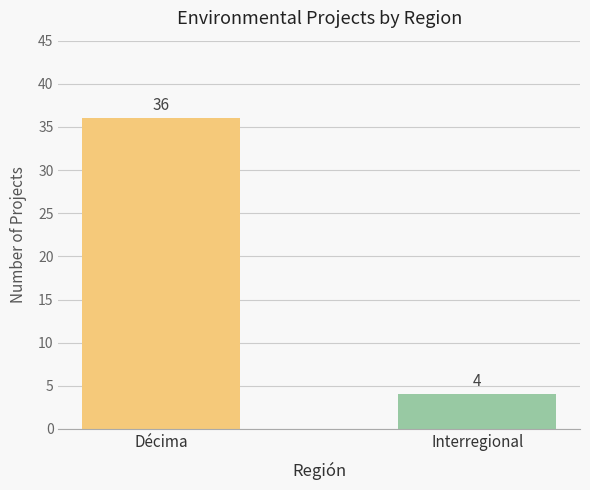

Which has a higher value, Interregional or Décima?

Décima